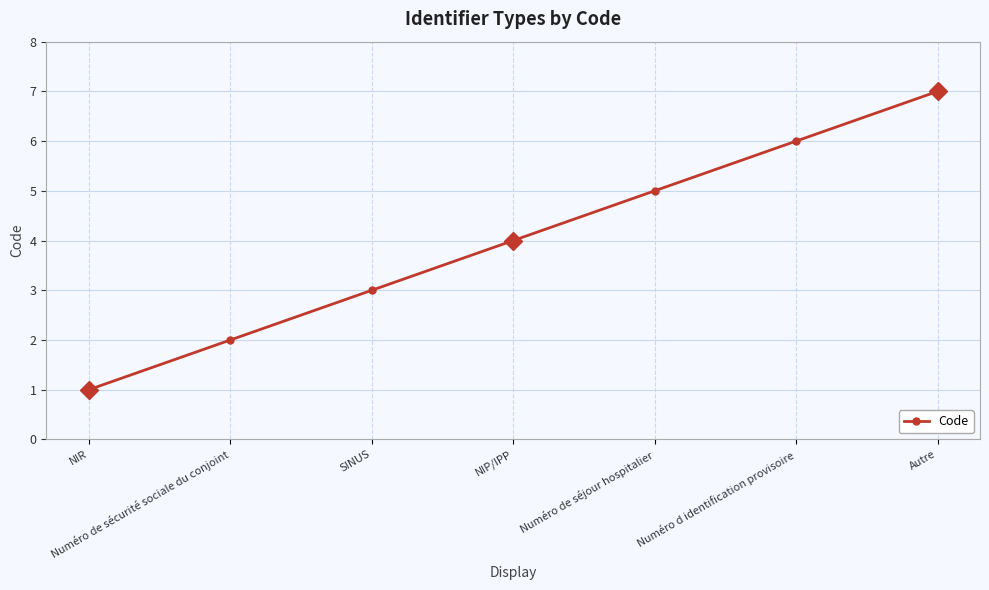

What position from the left is NIR?

1